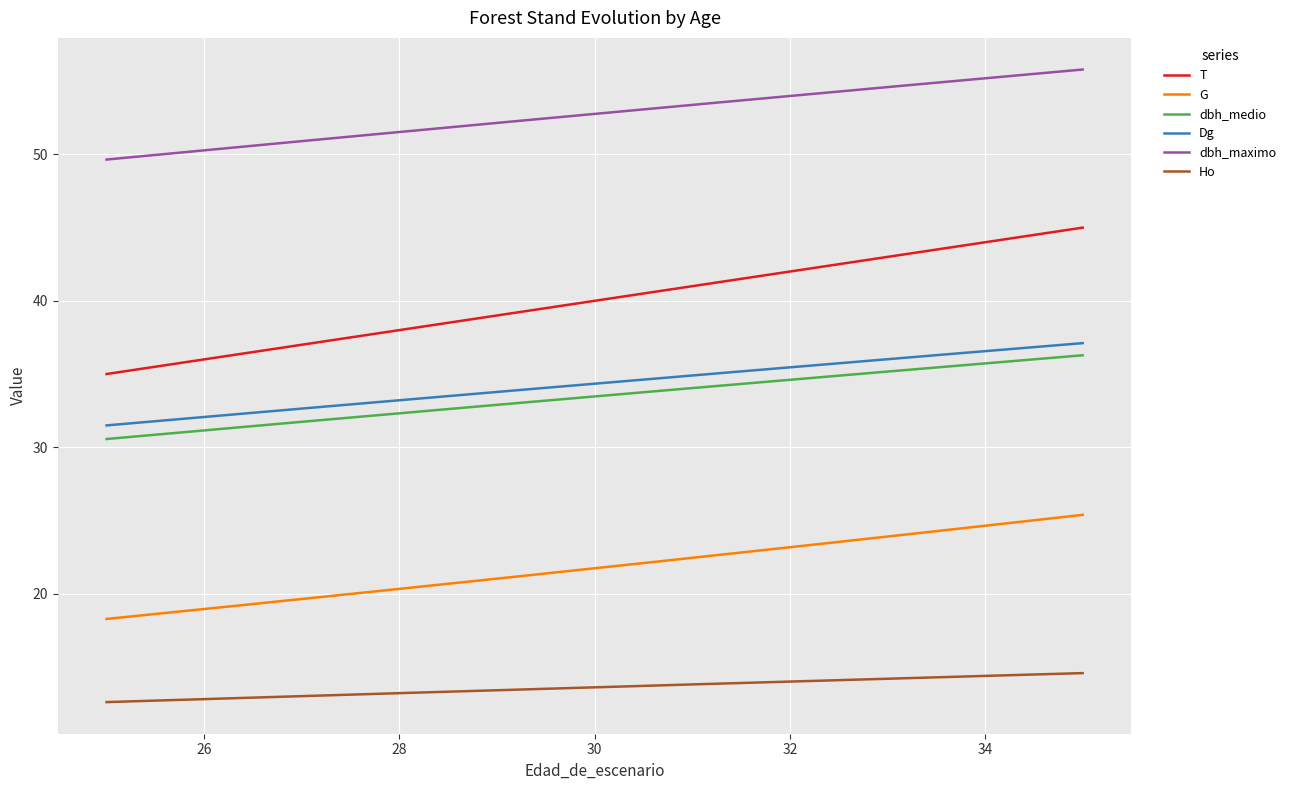

True or false: G and dbh_medio cross at least once.

False